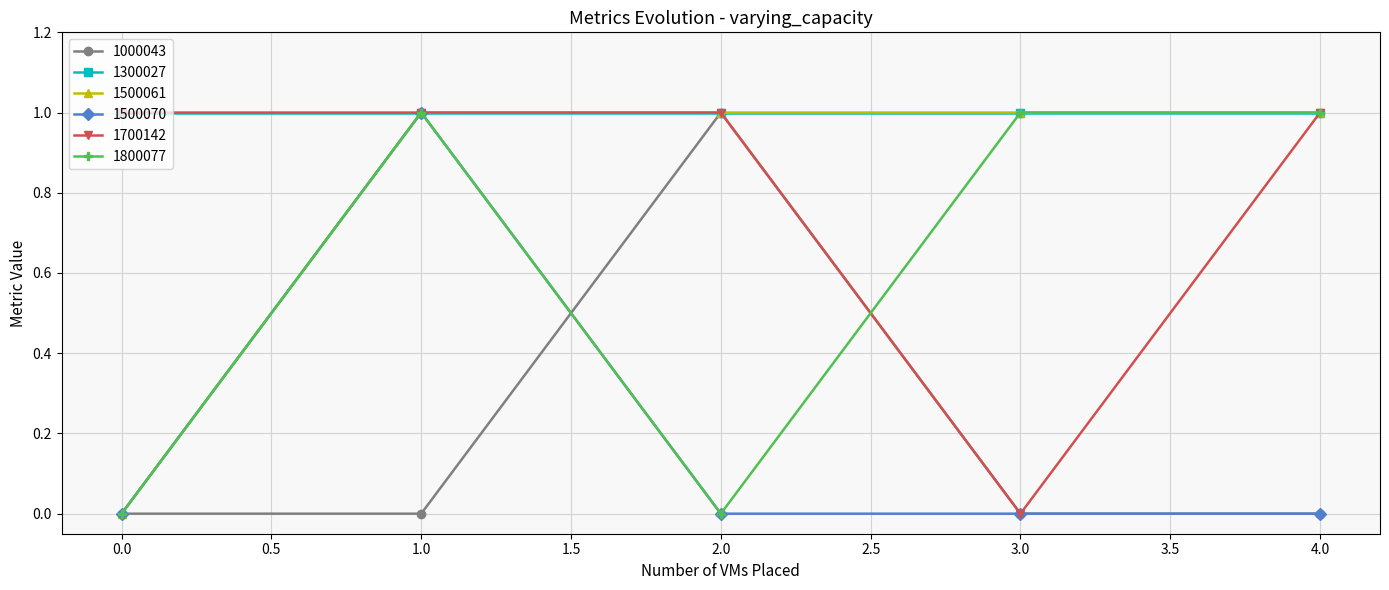

Which series has the largest total across all categories?

1300027